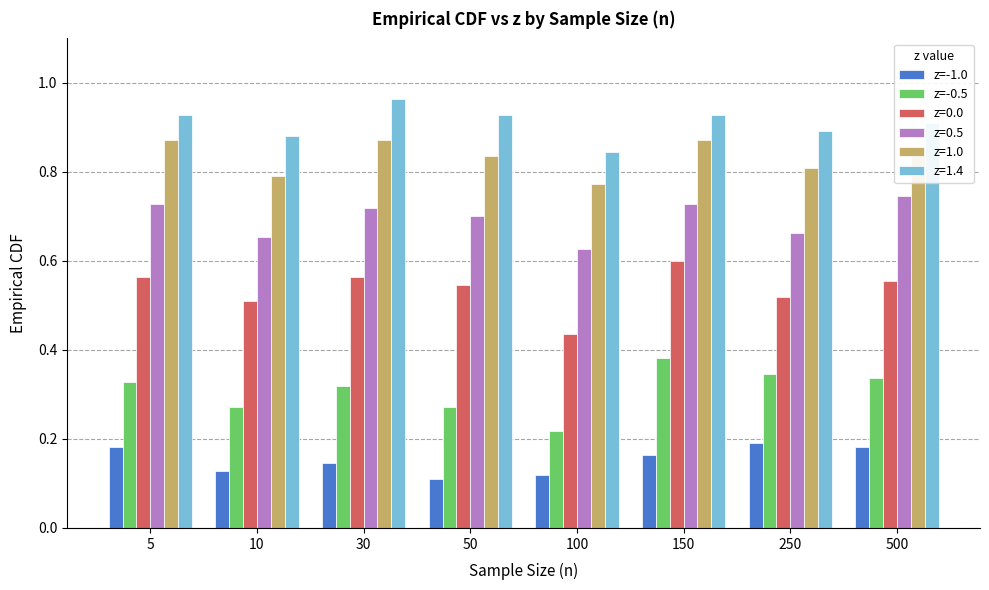

Are the bars horizontal?

No